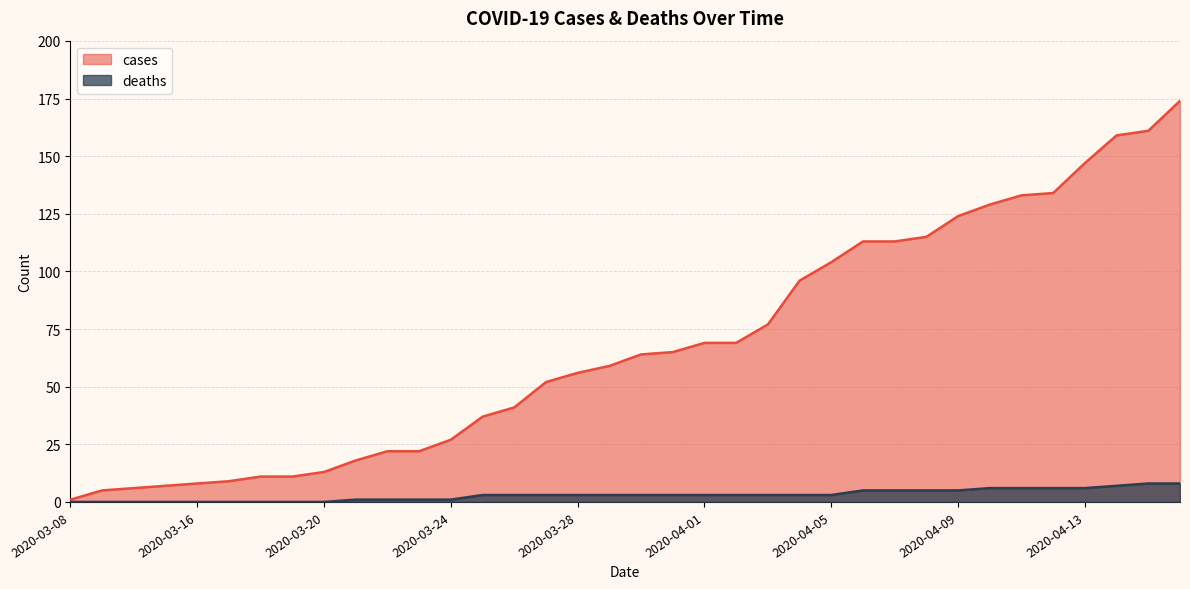

Between 2020-03-11 and 2020-04-06, which series saw the biggest shift?

cases